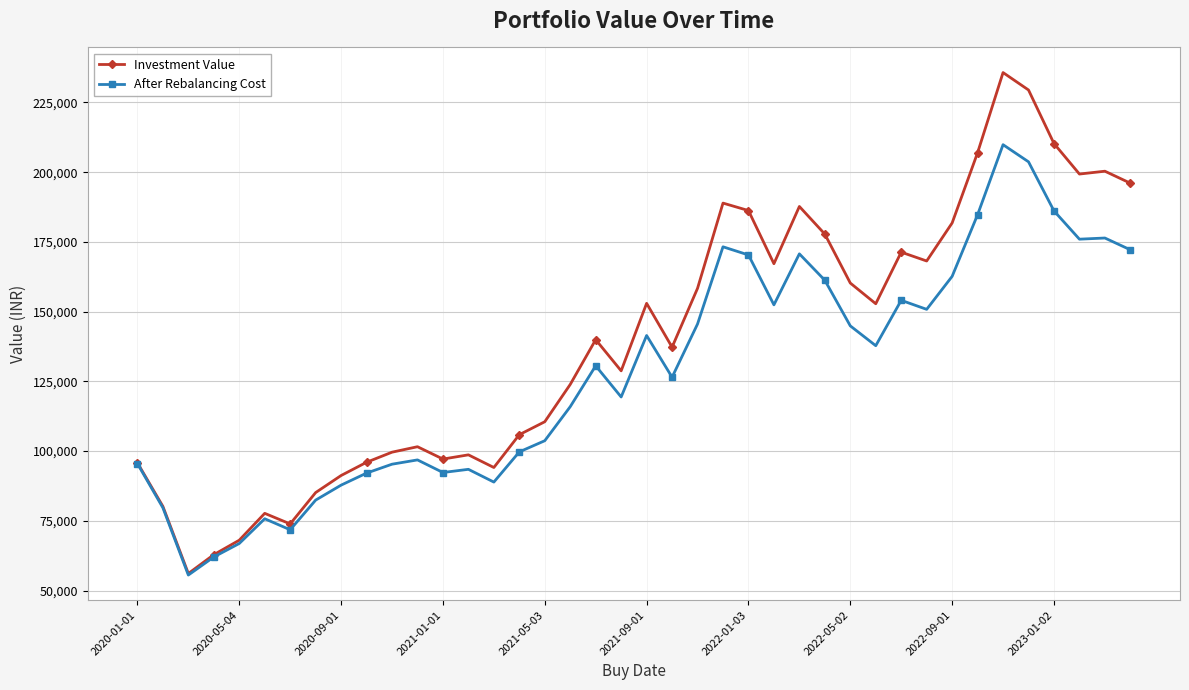

What is the highest value of the Investment Value series?

235715.7